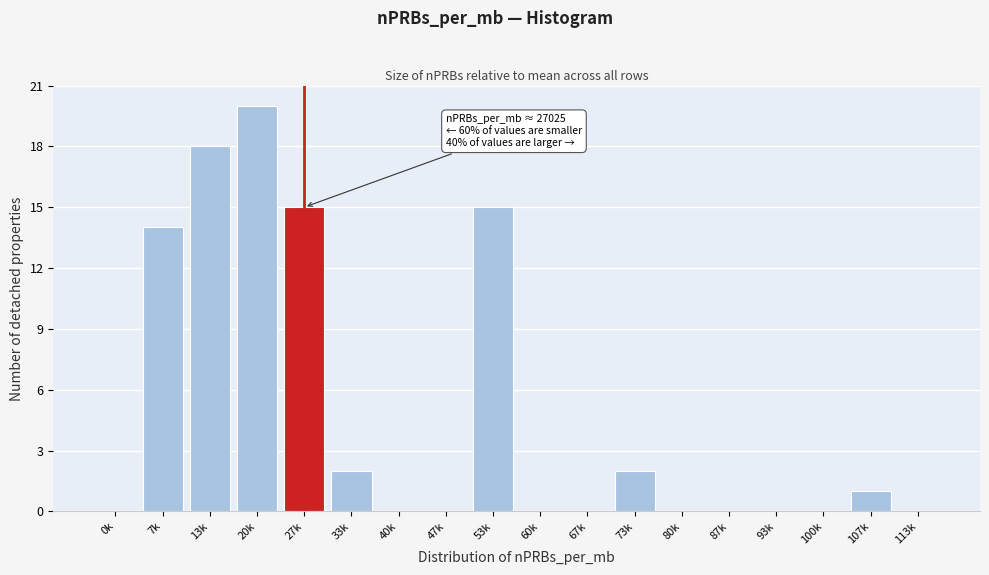

Reading left to right, transcribe all the data shown in this chart.

0k=0	7k=14	13k=18	20k=20	27k=15	33k=2	40k=0	47k=0	53k=15	60k=0	67k=0	73k=2	80k=0	87k=0	93k=0	100k=0	107k=1	113k=0